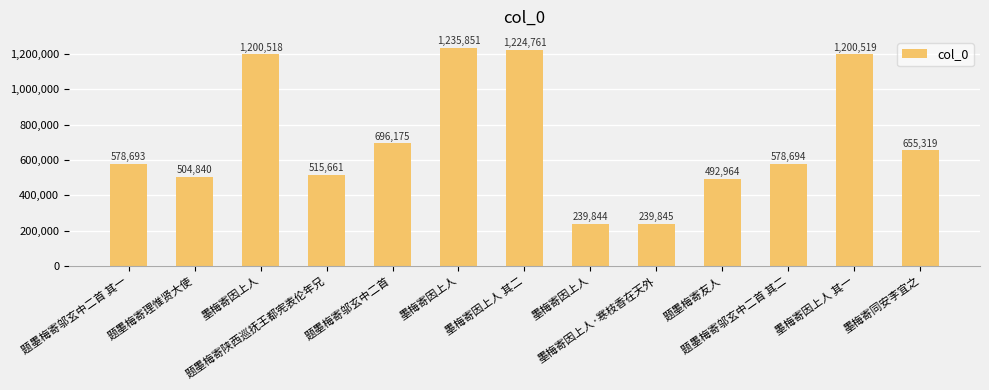

What is the difference between the maximum and second lowest values?

996006